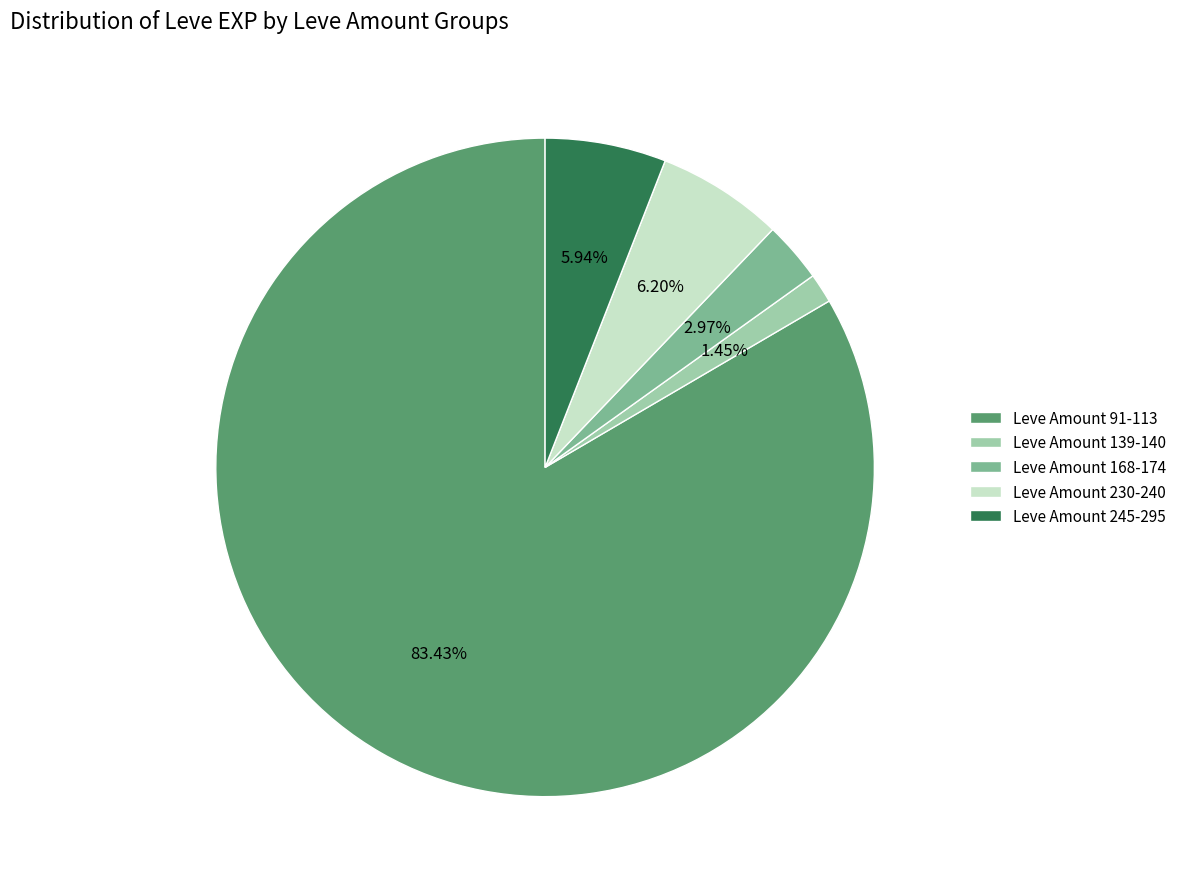

Combined, do Leve Amount 245-295 and Leve Amount 230-240 account for over 50%?

No